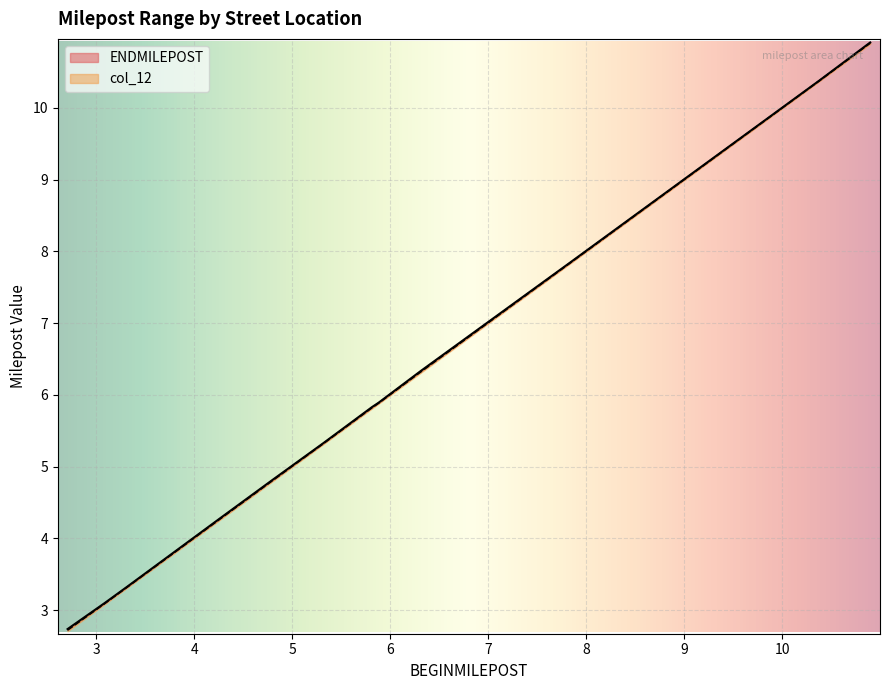

What value does the col_12 series have at 2.7052?

2.7